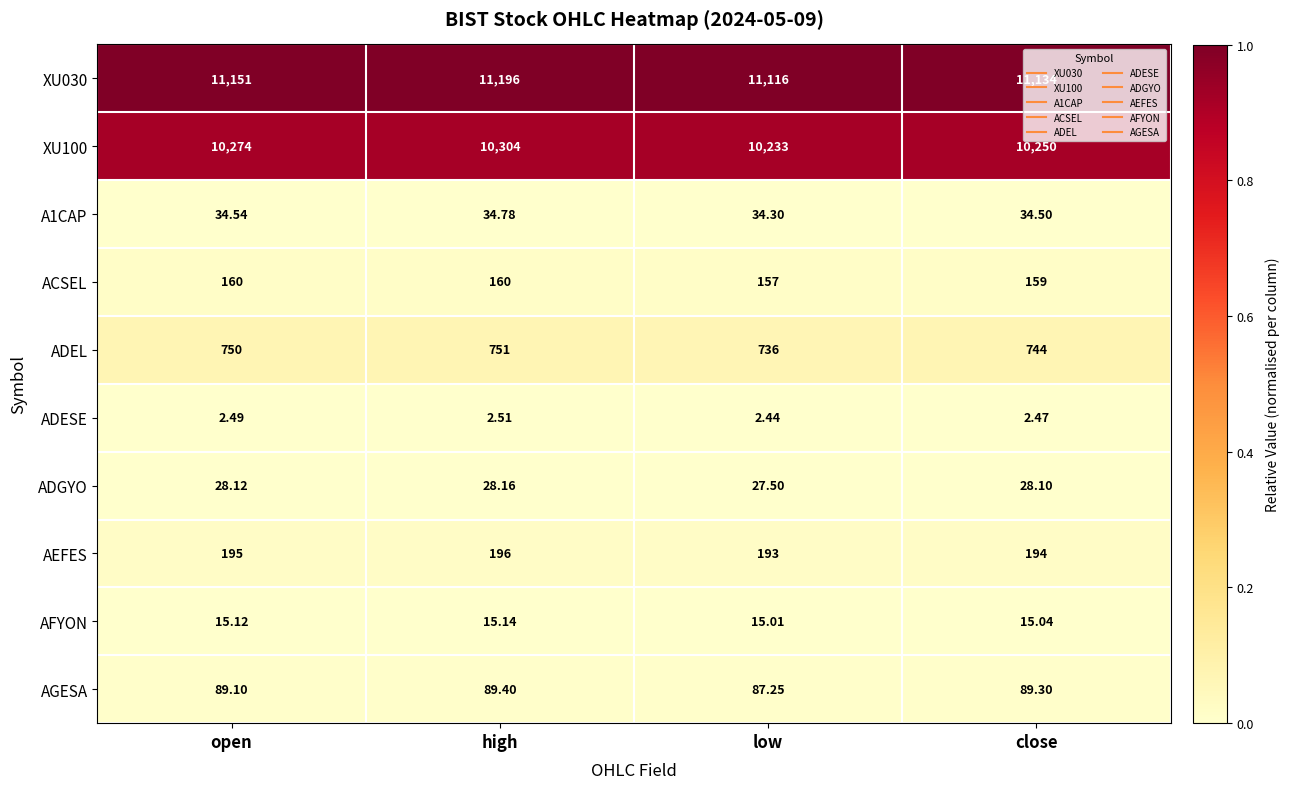

At which label does ADGYO first exceed 28?

open